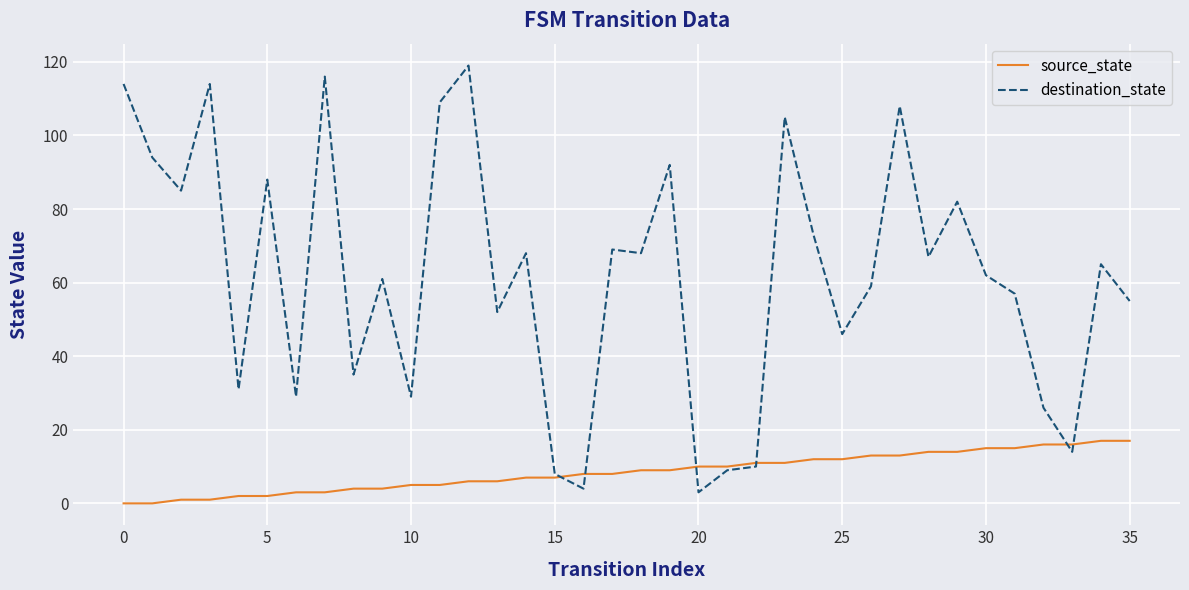

List the series in order of their overall mean, highest first.

destination_state, source_state